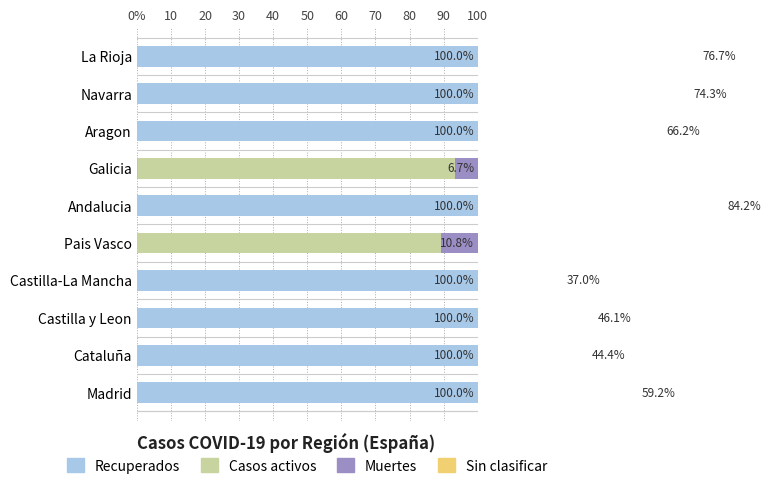

What is the maximum value shown in the chart?

100.0